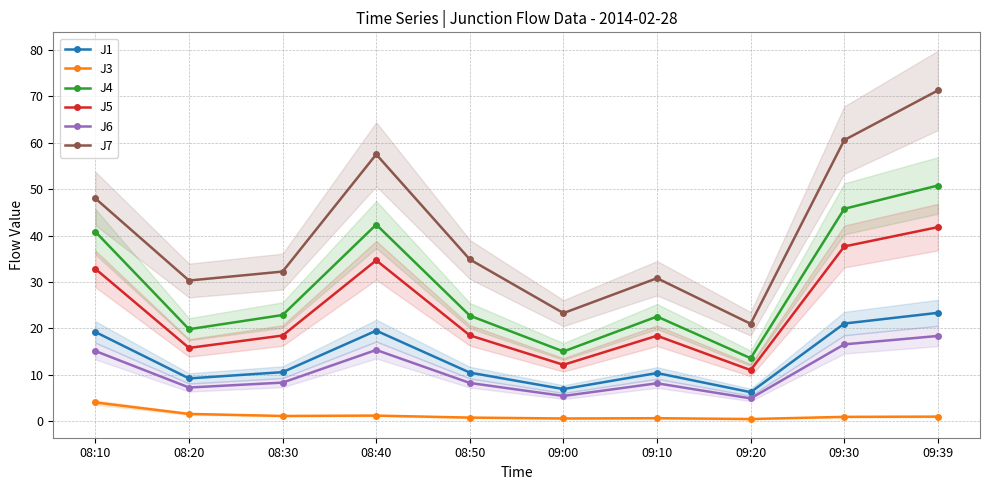

True or false: J3 and J6 cross at least once.

False